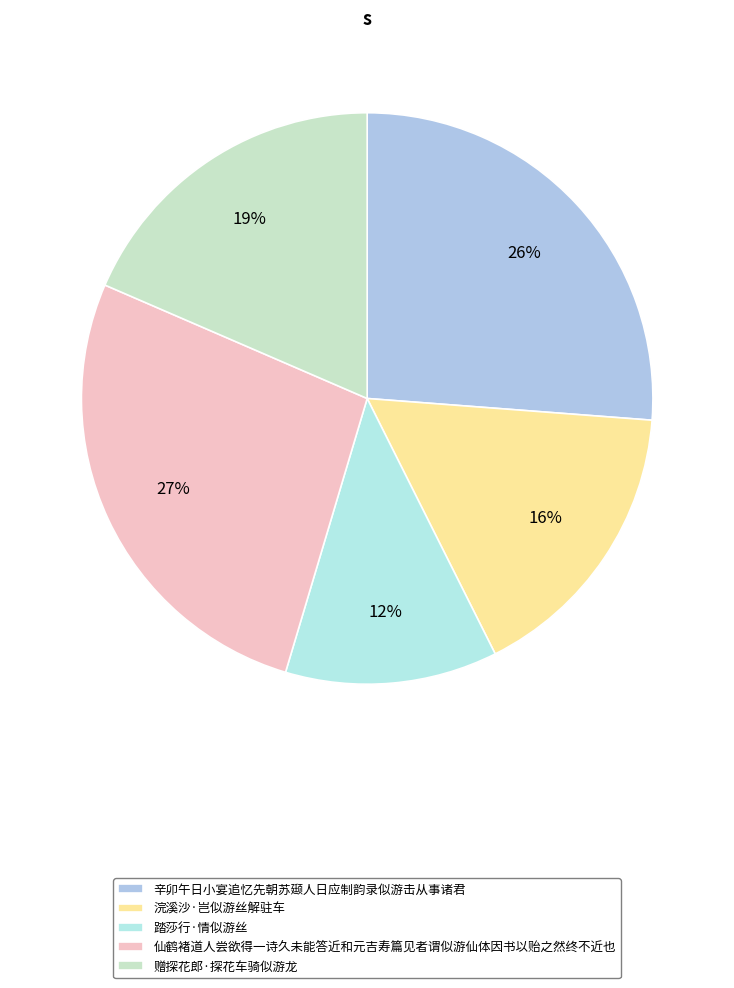

Combined, do 辛卯午日小宴追忆先朝苏颋人日应制韵录似游击从事诸君 and 赠探花郎·探花车骑似游龙 account for over 50%?

No